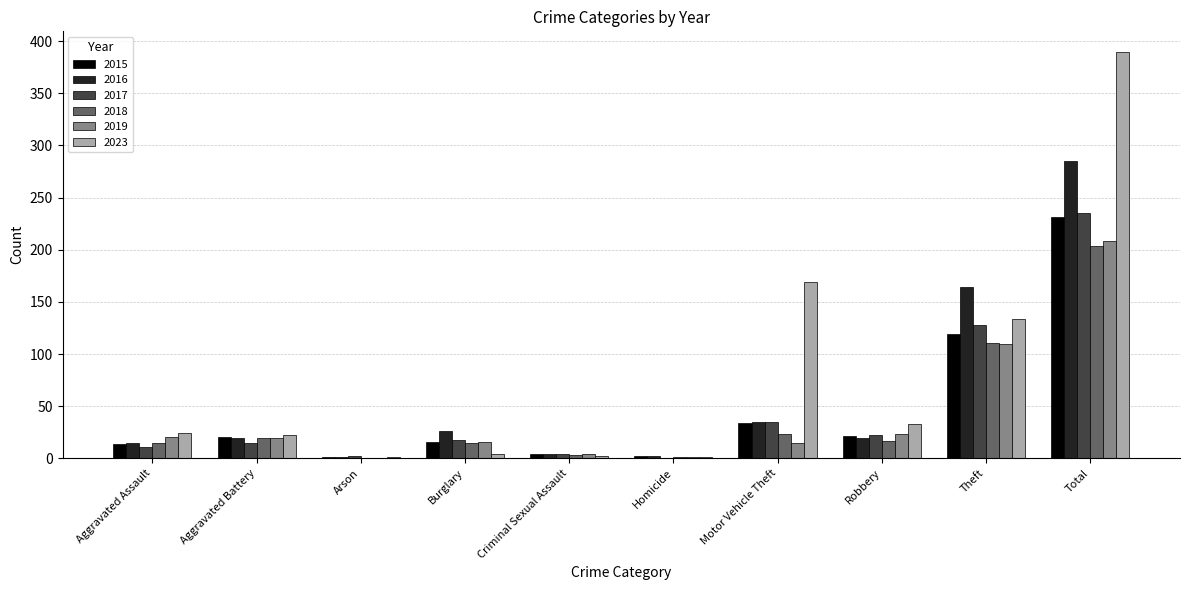

True or false: 2015 has a value of 16 at Burglary.

True